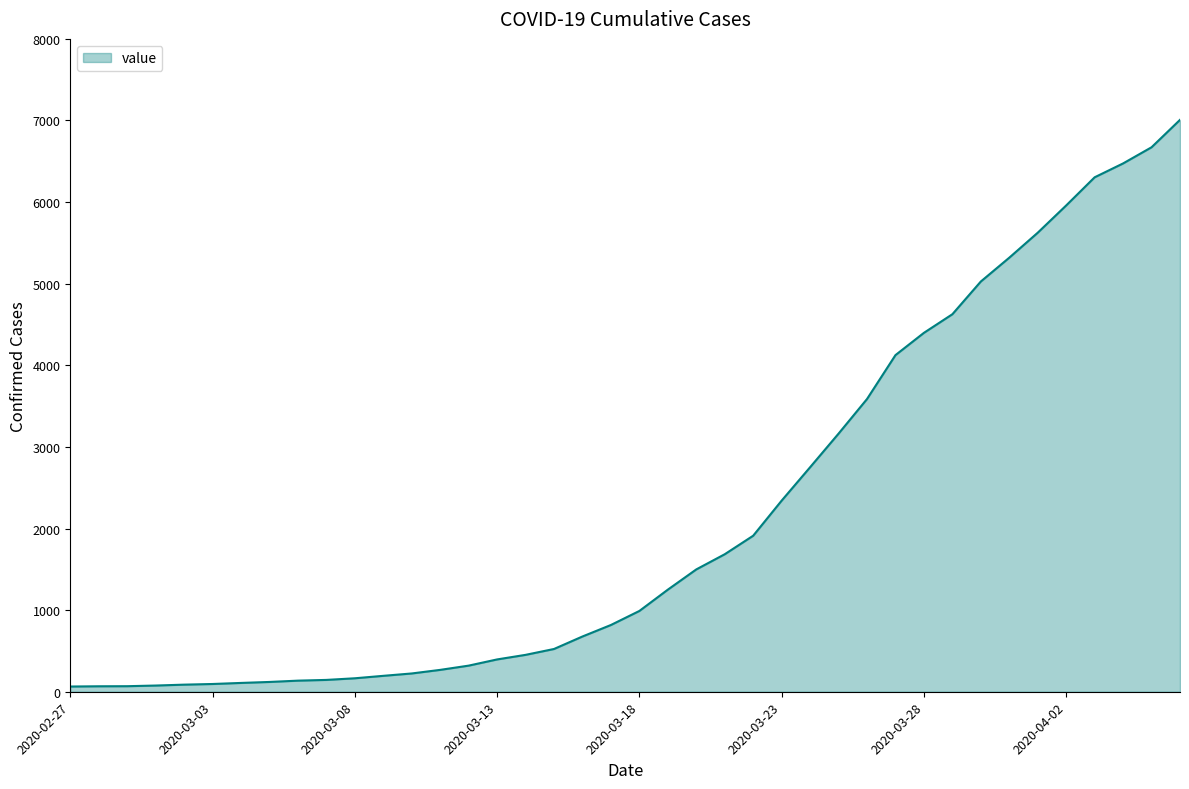

What is the difference between the maximum and minimum values?

6944